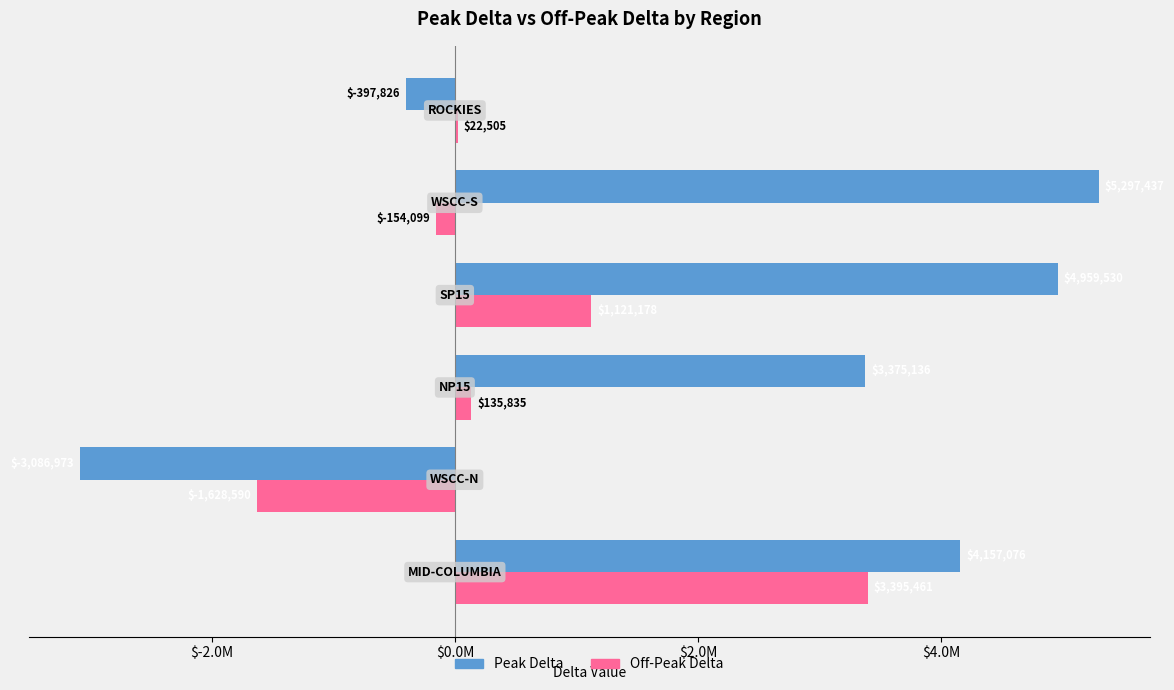

What are all the series names shown in the legend?

Peak Delta, Off-Peak Delta